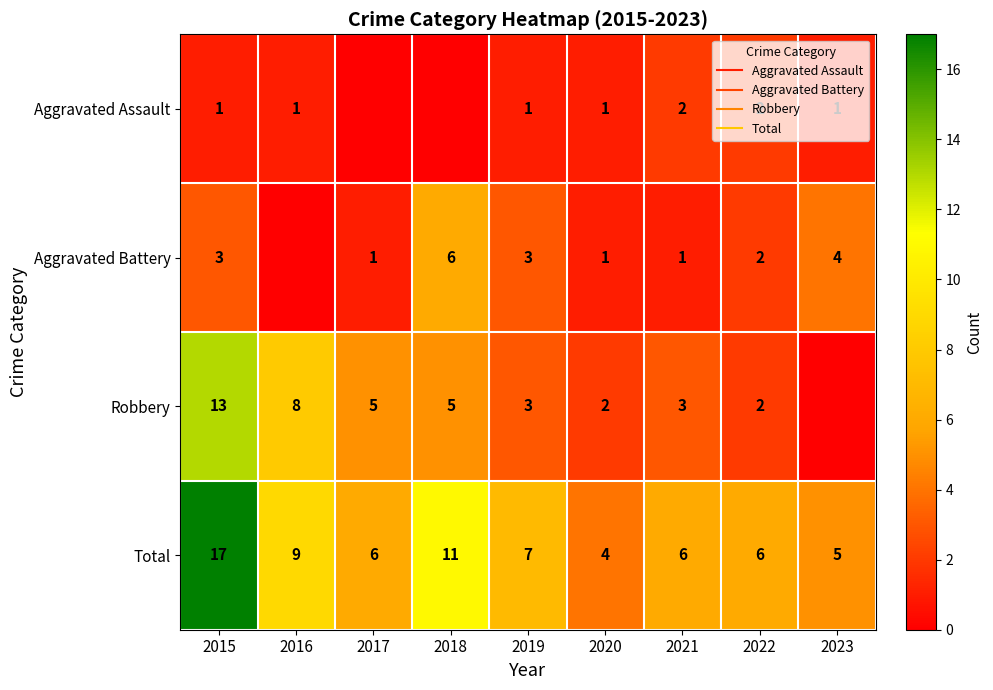

Where does the Aggravated Assault series first go above 1?

2021